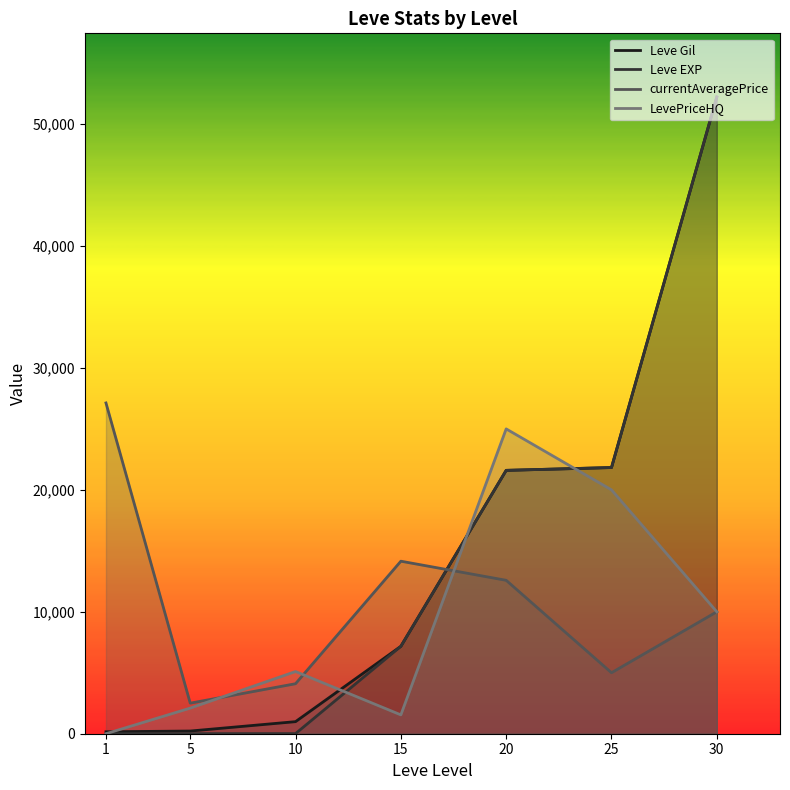

How many data points in currentAveragePrice are less than 10001?

3